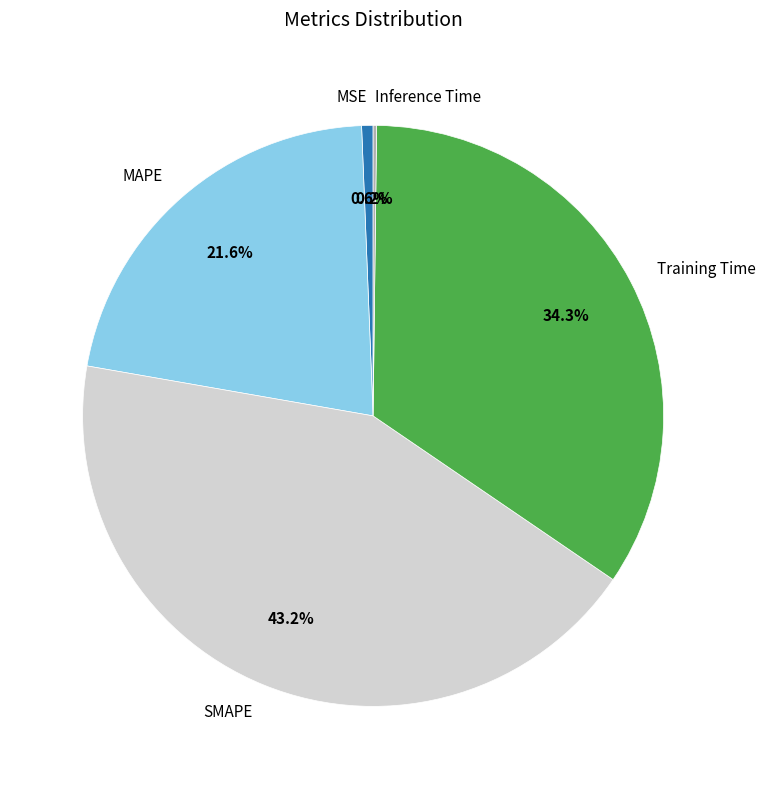

Which category has the biggest portion of the pie?

SMAPE